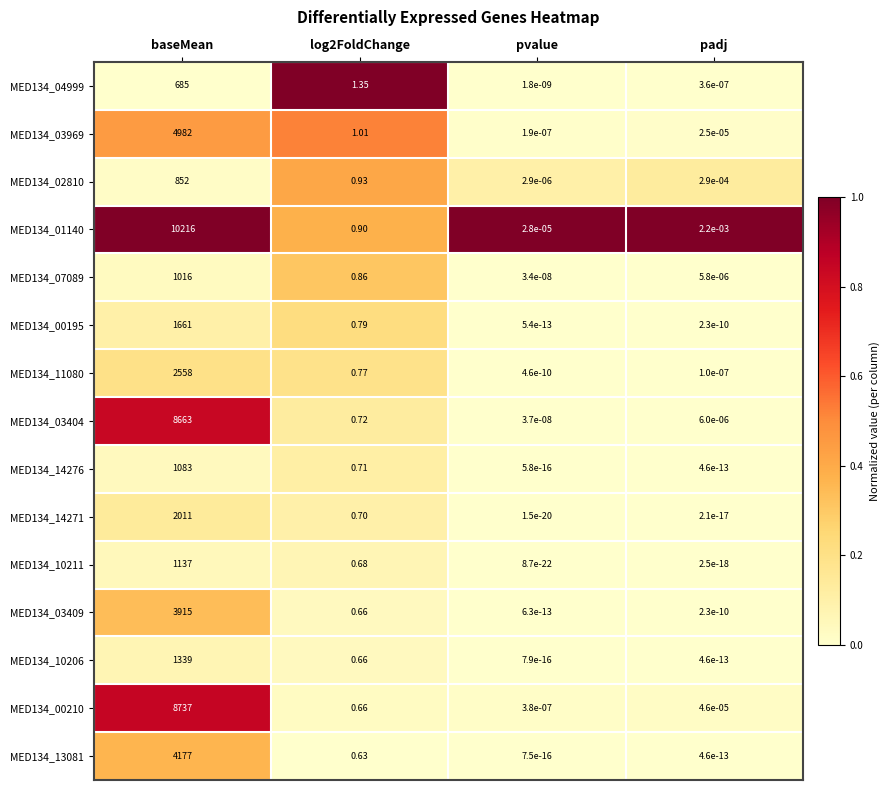

At which label does MED134_00195 reach its peak?

baseMean